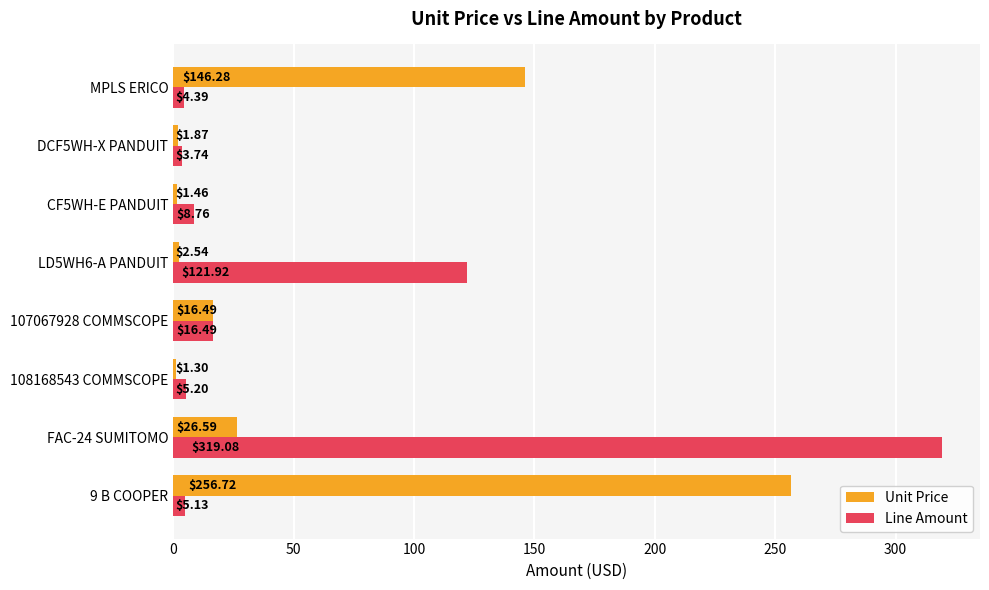

What is the total value across all series at CF5WH-E PANDUIT?

10.2